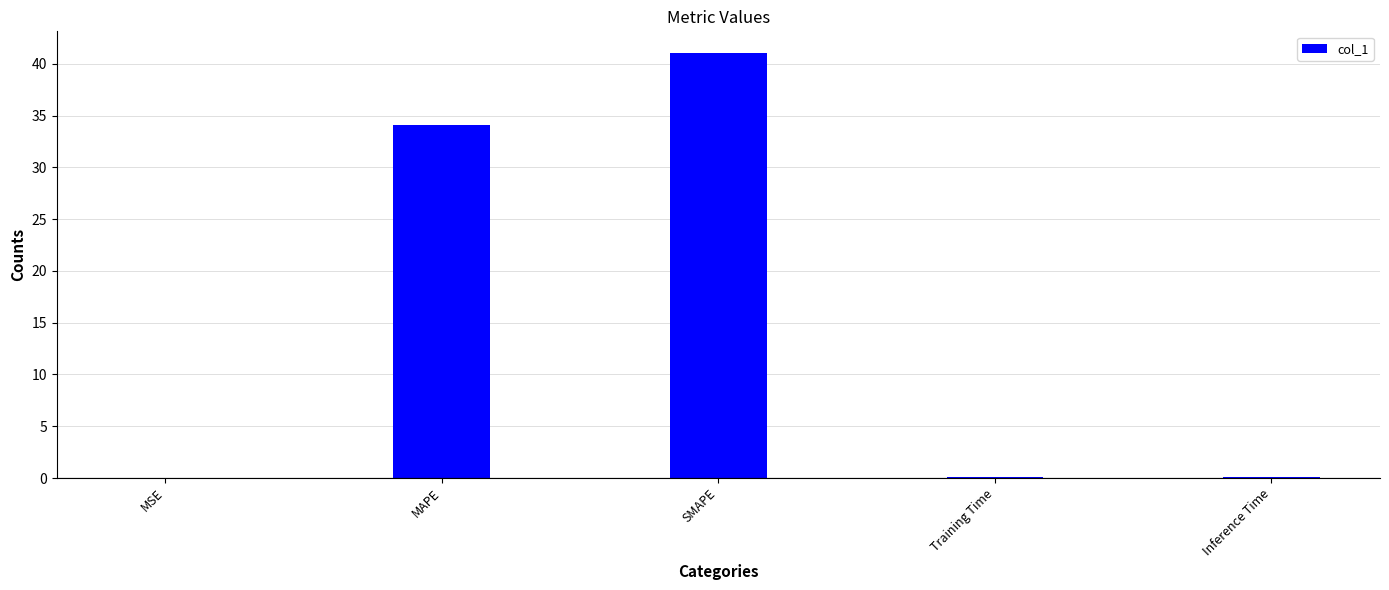

Is it true that the value at MAPE is 51.4?

False